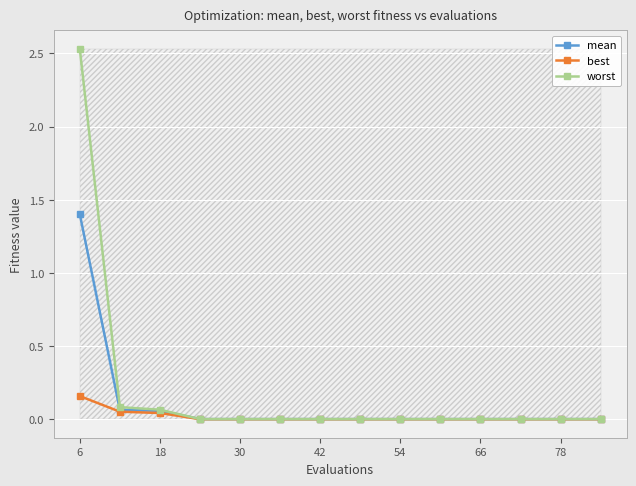

Which series has the widest spread of values?

worst